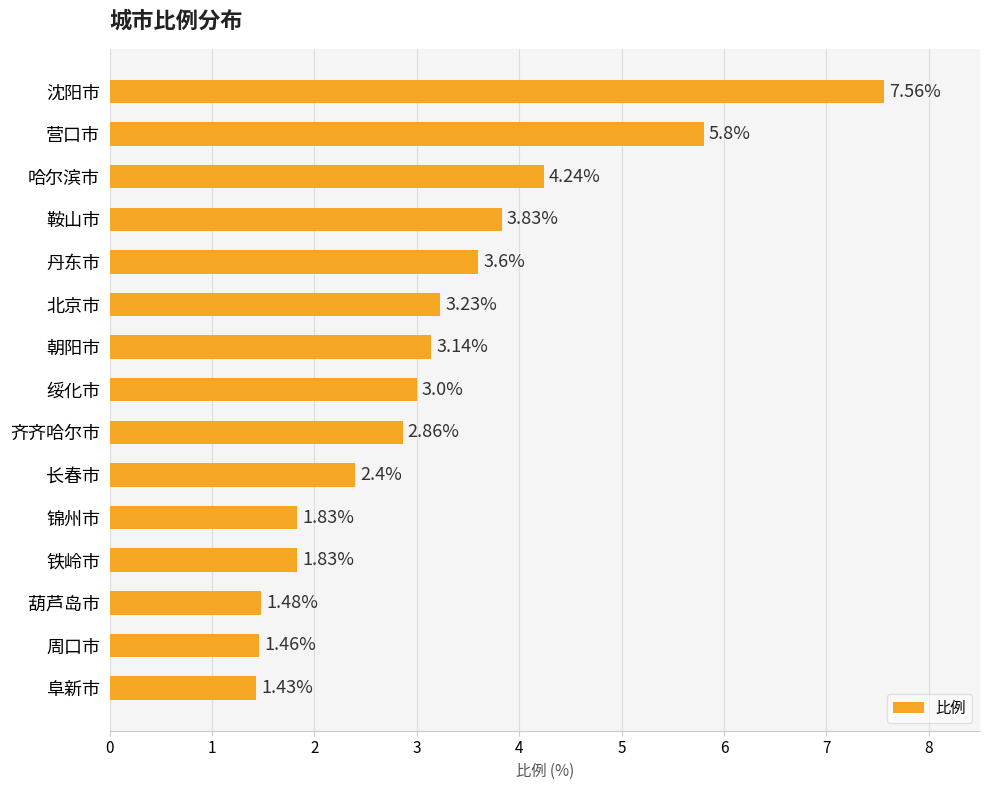

What is the difference between the maximum and second lowest values?

6.1